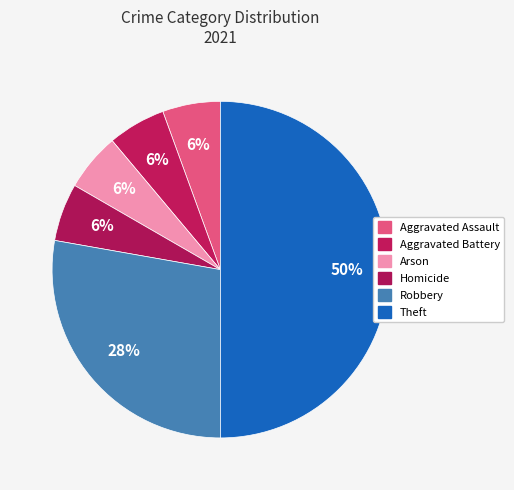

How many segments does this pie chart have?

6